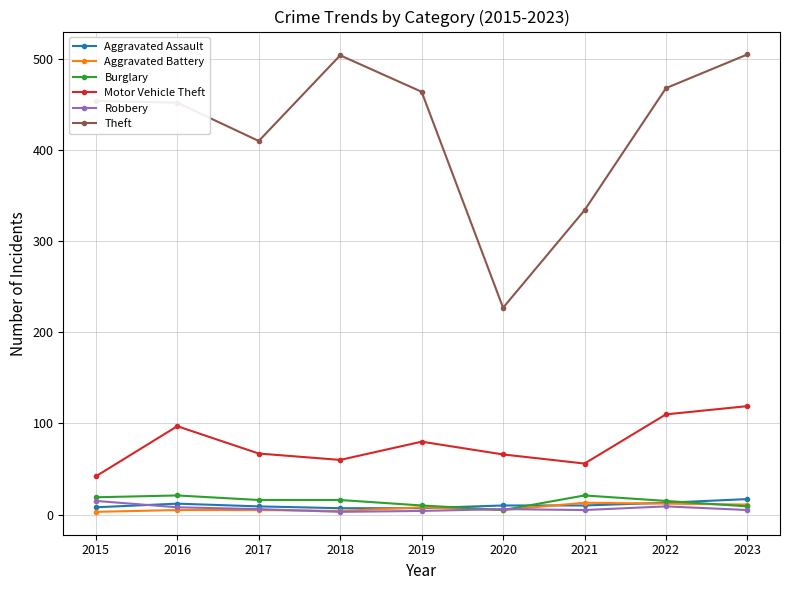

What is the smallest value displayed?

3